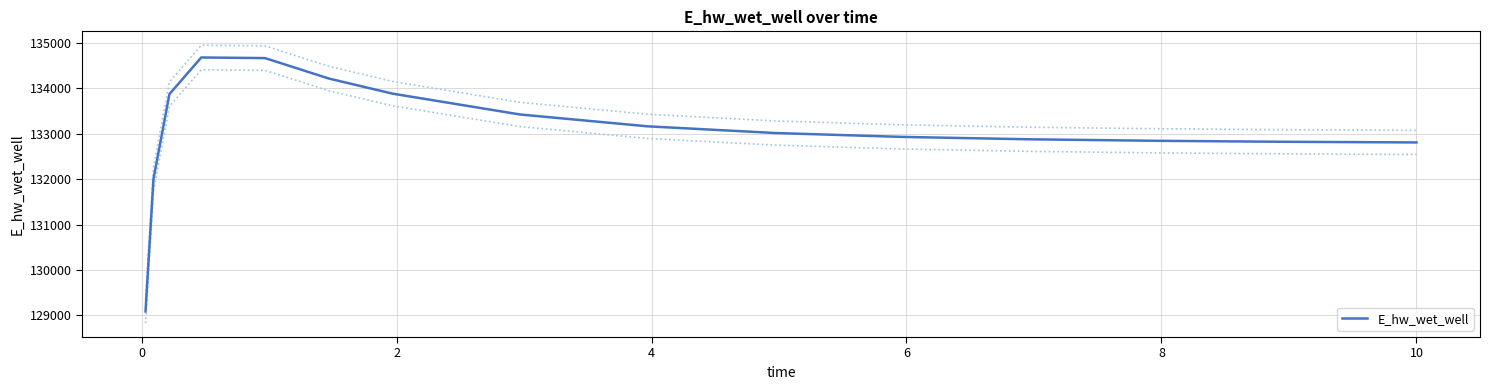

What is the minimum value shown in the chart?

129088.0